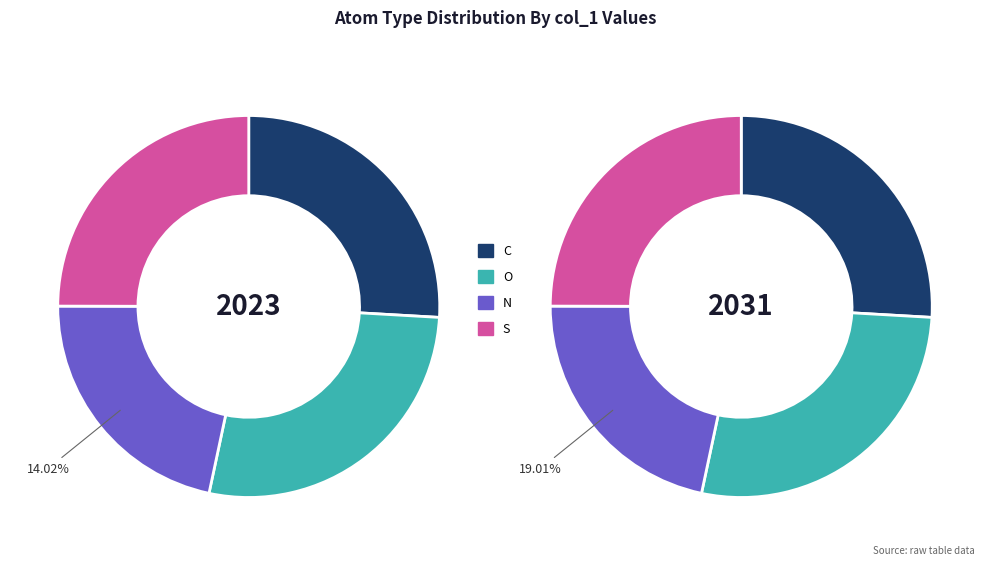

Is there any slice that represents more than half of the pie?

No